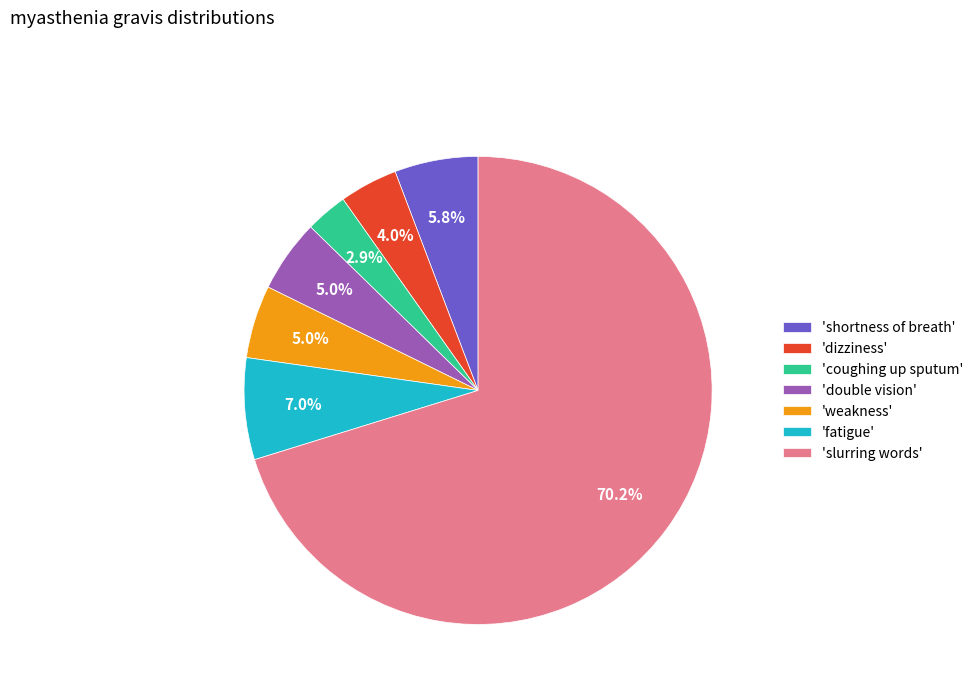

Which slice is the largest?

'slurring words'